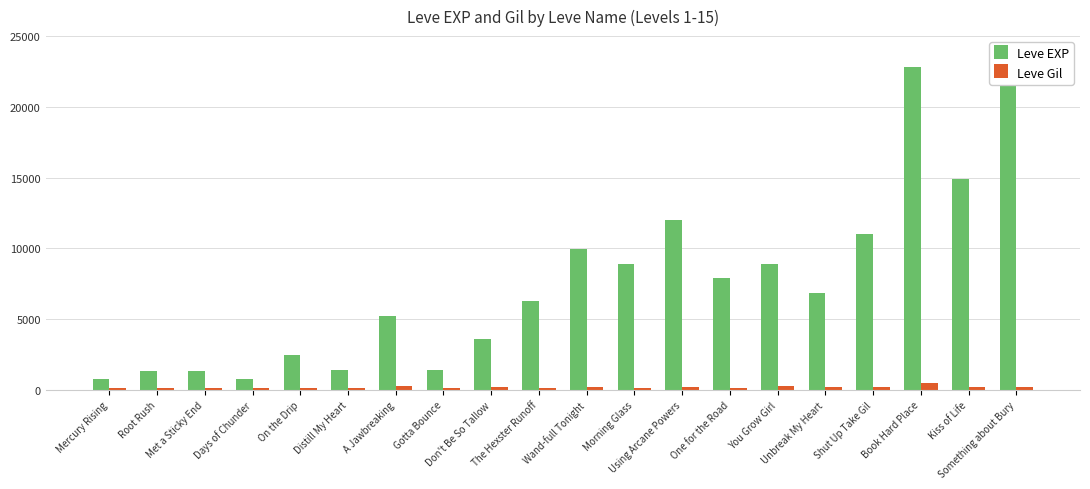

How many data points in Leve Gil are less than 170?

10